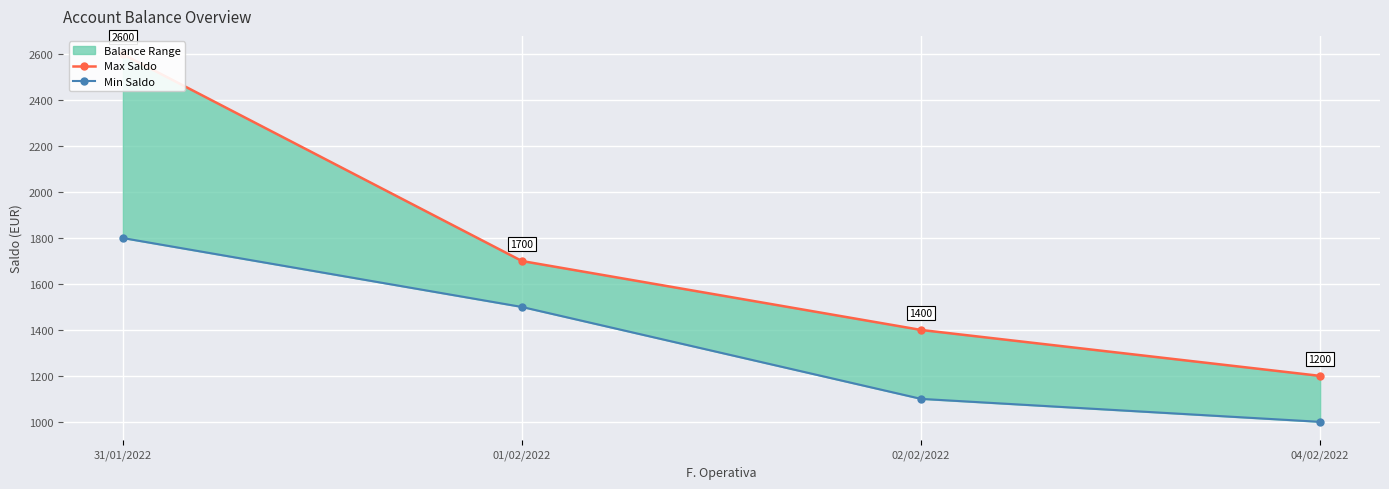

Between 31/01/2022 and 01/02/2022, which series saw the biggest shift?

Max Saldo